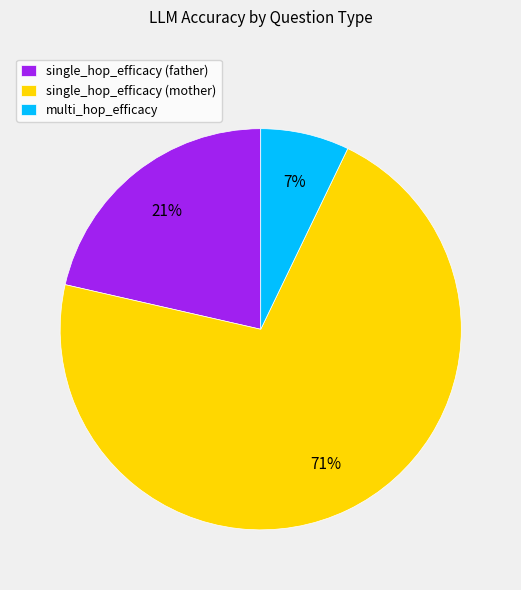

What is the largest slice in the pie chart?

single_hop_efficacy (mother)